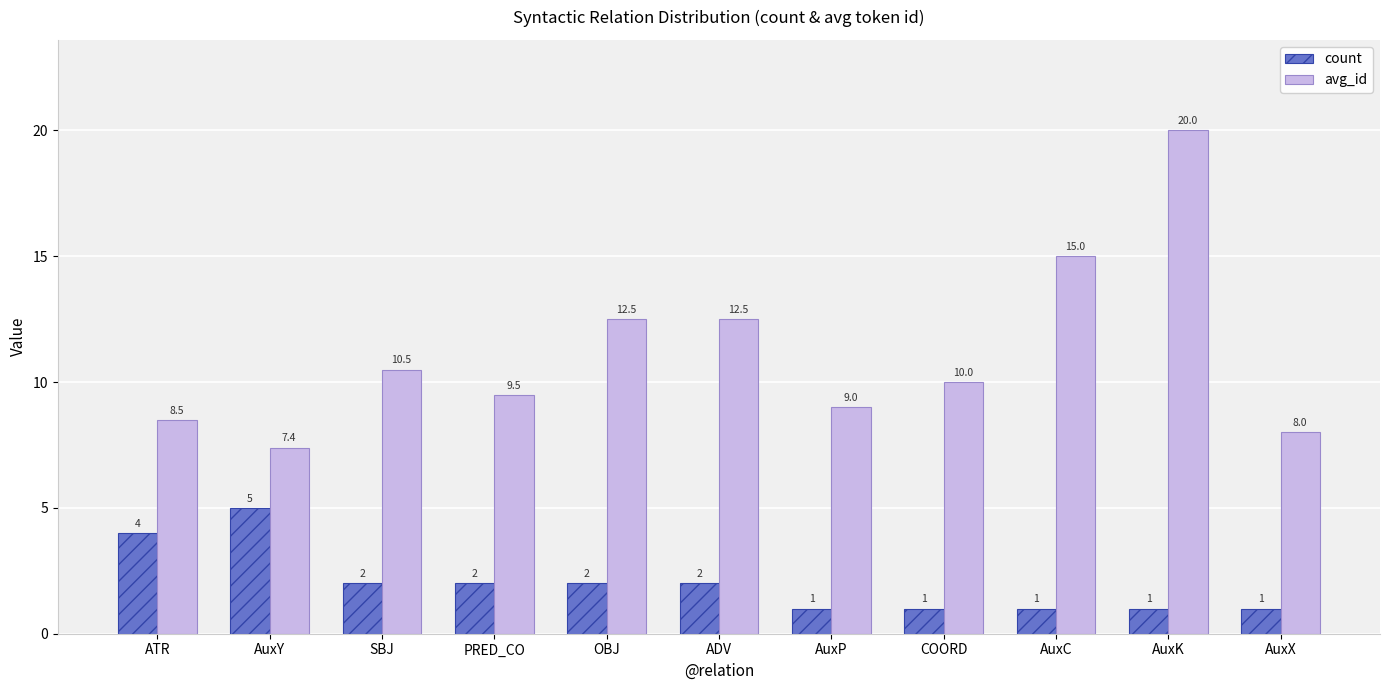

Are the bars grouped side by side (vs. stacked)?

Yes